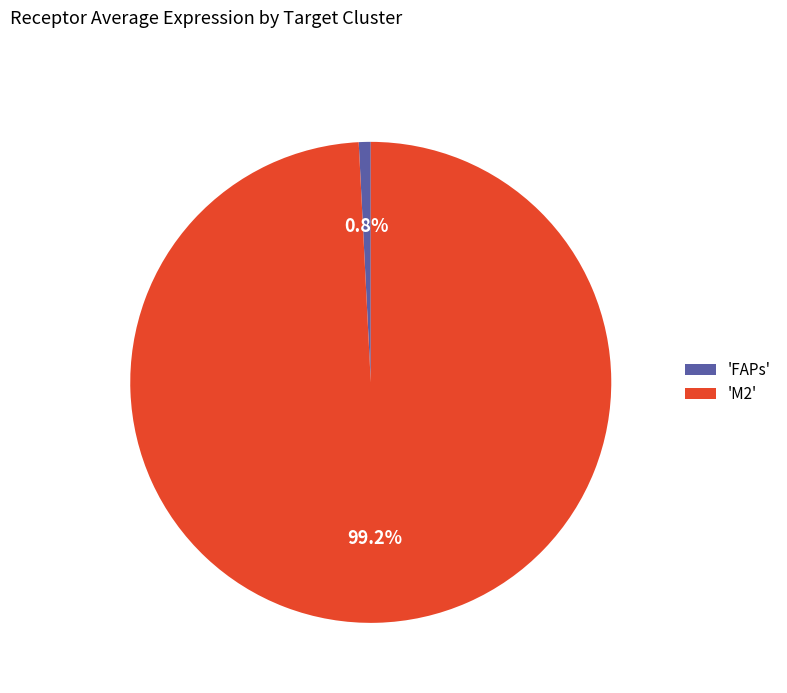

How many segments does this pie chart have?

2